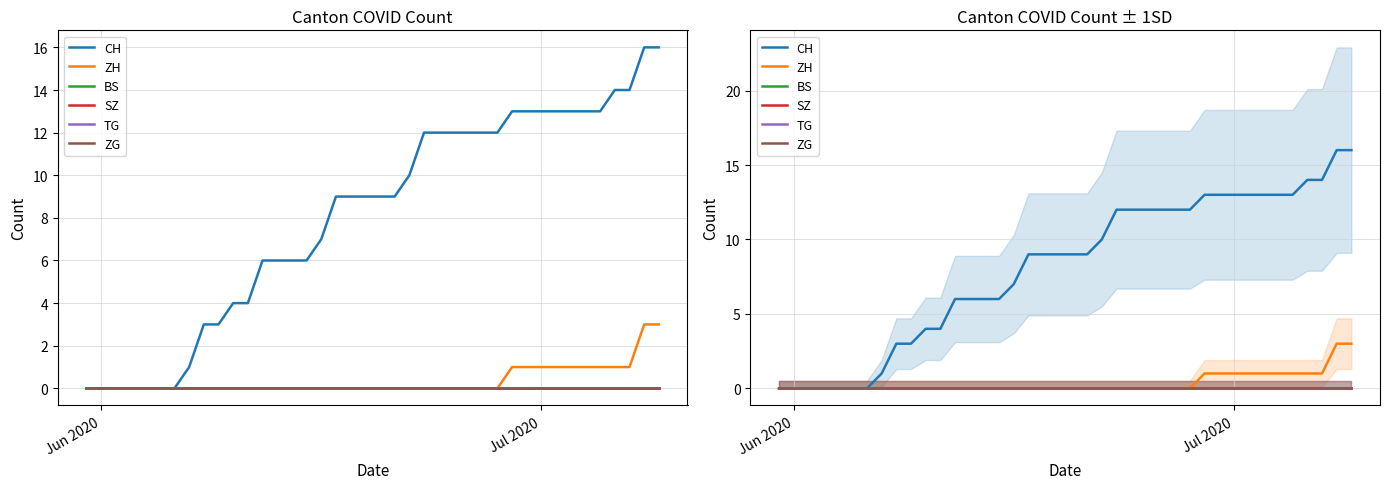

What is the difference between the maximum and second lowest values in the ZH series?

3